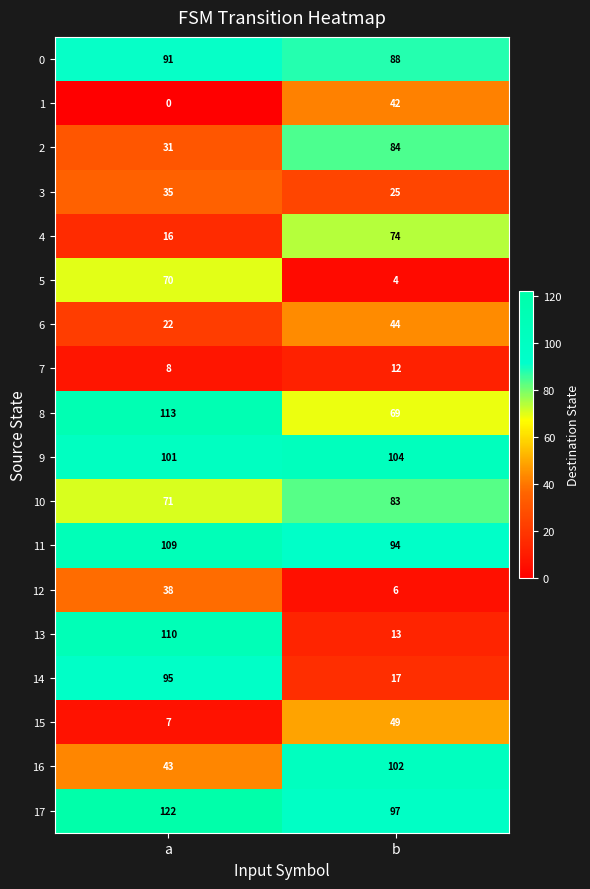

What is the difference between the 12 values at b and a?

32